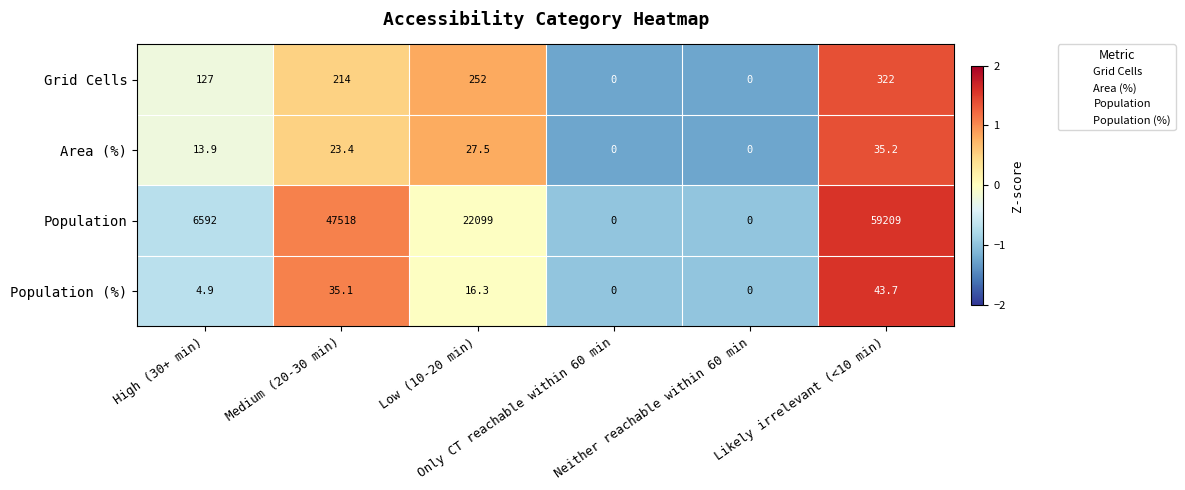

Rank the series by their maximum value, from lowest to highest.

Area (%), Population (%), Grid Cells, Population